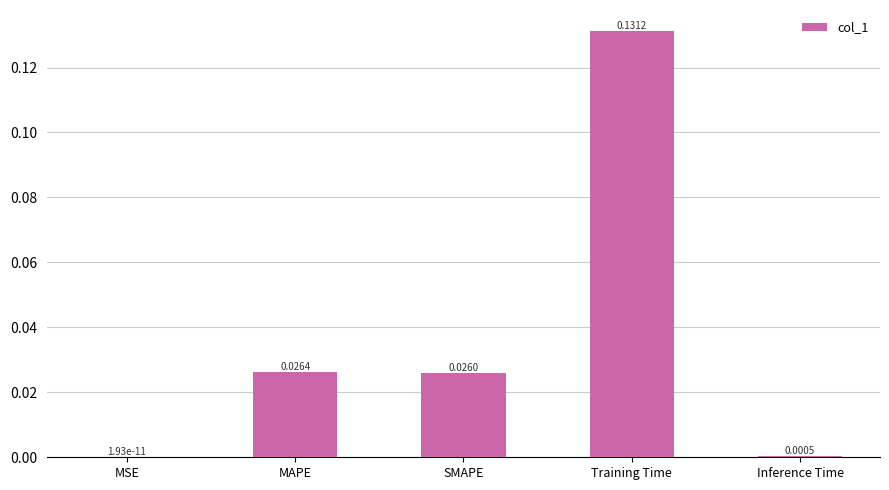

Which has a higher value, SMAPE or MSE?

SMAPE